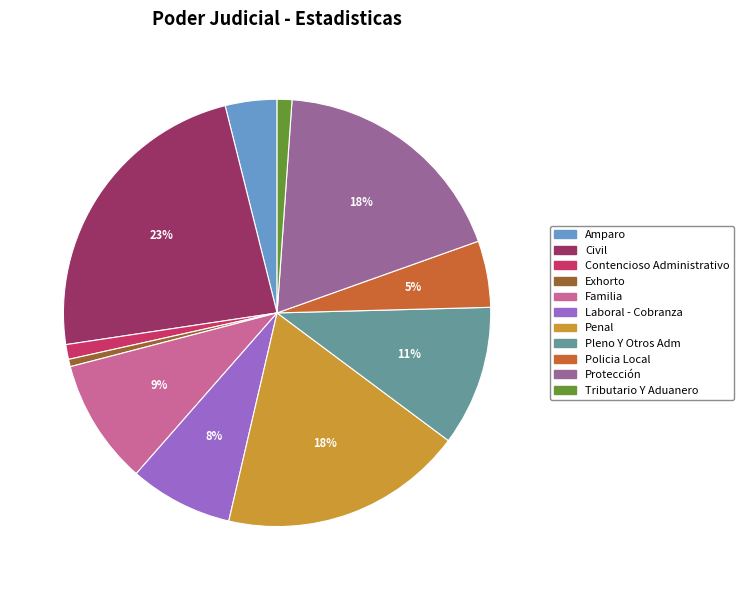

True or false: Amparo accounts for 4% of the total.

True